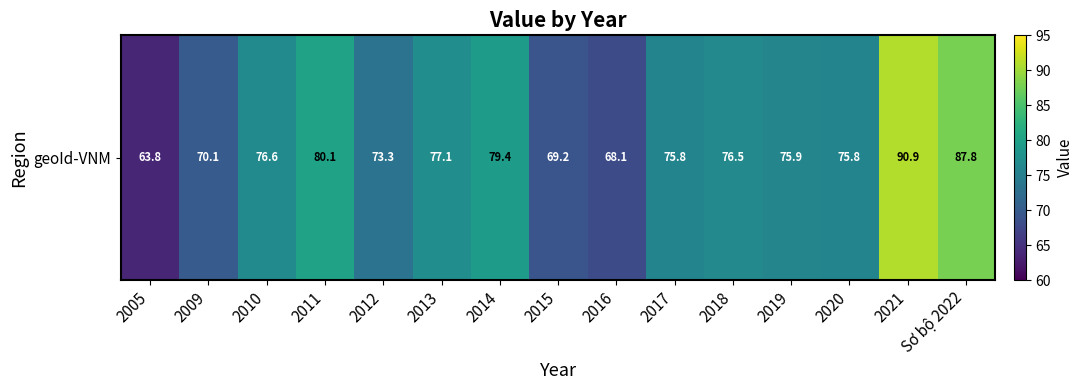

What is the ratio of the value at 2019 to the value at 2013?

1.0